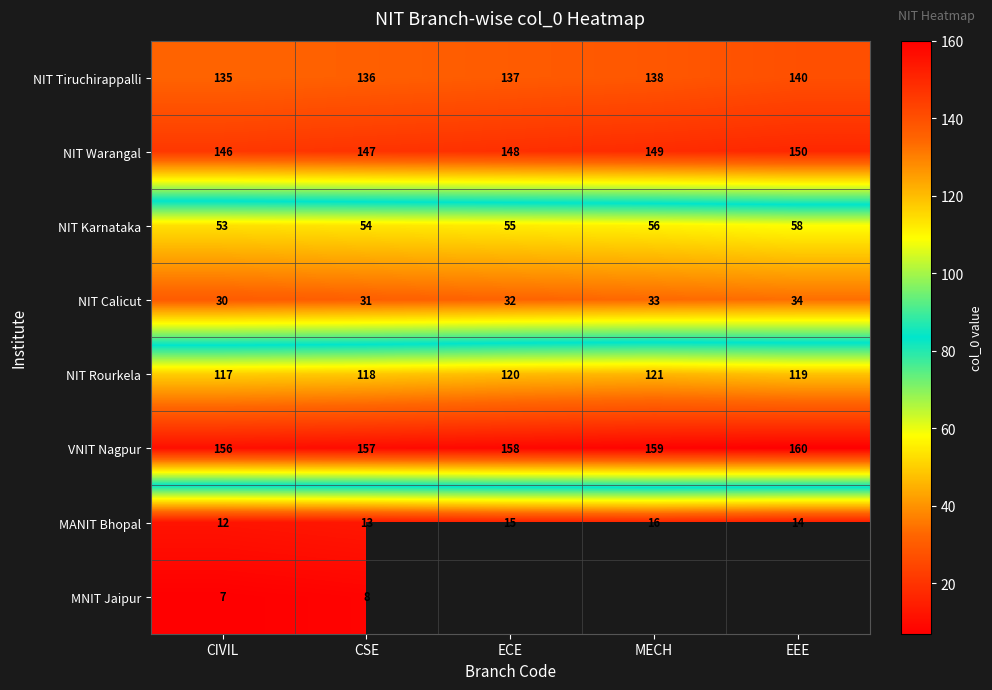

List the labels in order of NIT Warangal value, largest first.

EEE, MECH, ECE, CSE, CIVIL